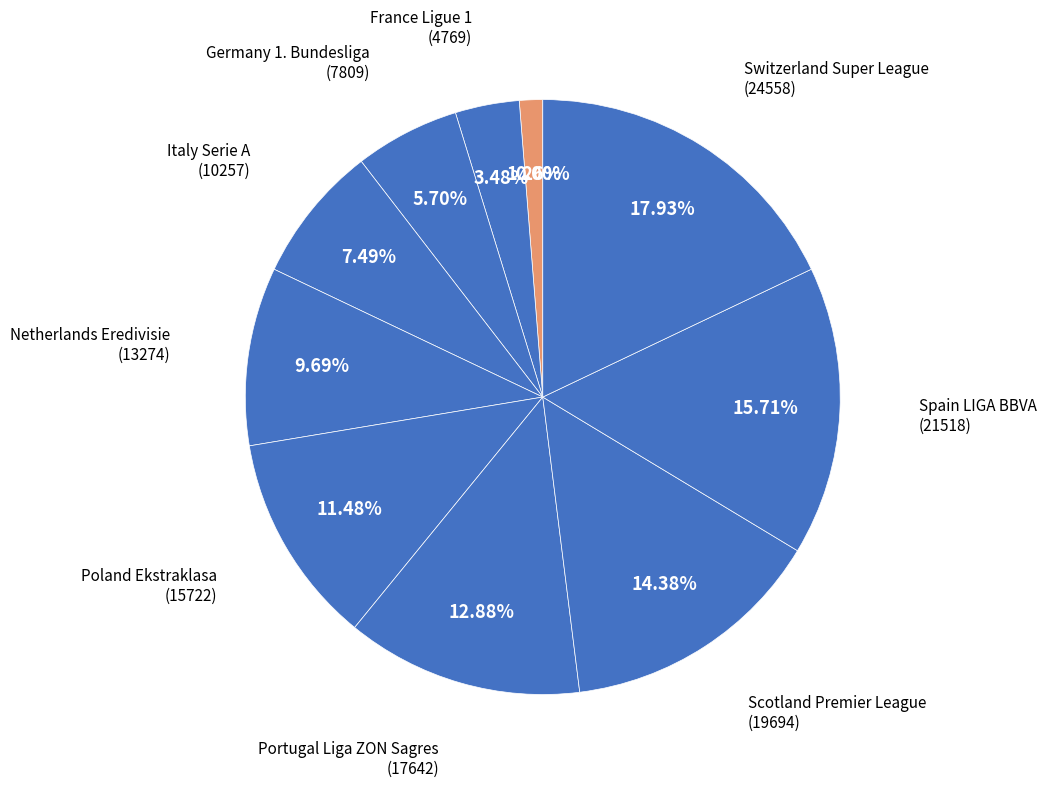

Rank the categories by value from lowest to highest.

Belgium Jupiler League, England Premier League, France Ligue 1, Germany 1. Bundesliga, Italy Serie A, Netherlands Eredivisie, Poland Ekstraklasa, Portugal Liga ZON Sagres, Scotland Premier League, Spain LIGA BBVA, Switzerland Super League